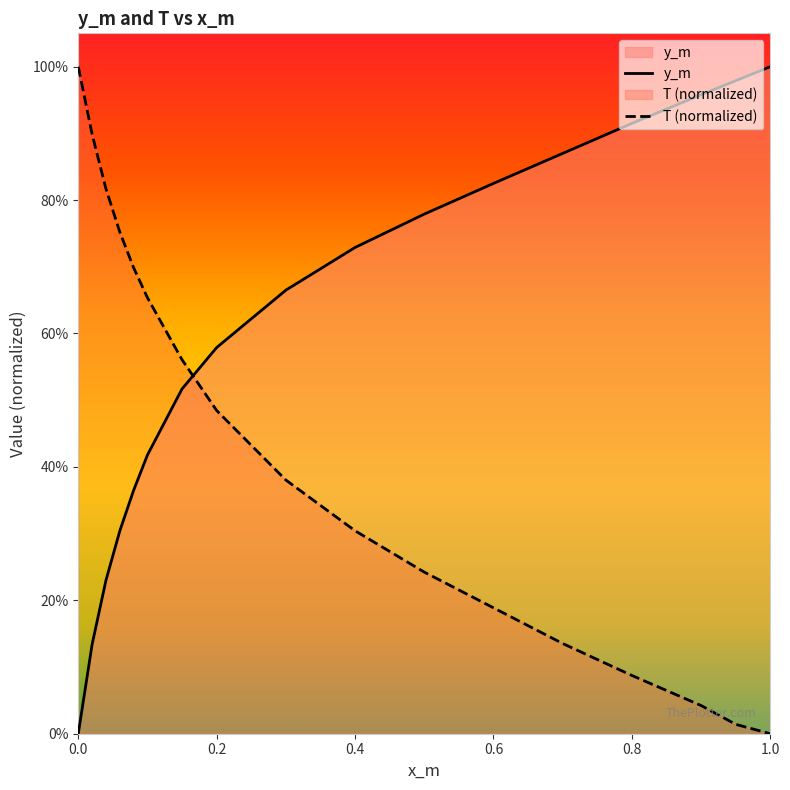

How many intersections are there between T and y_m?

1